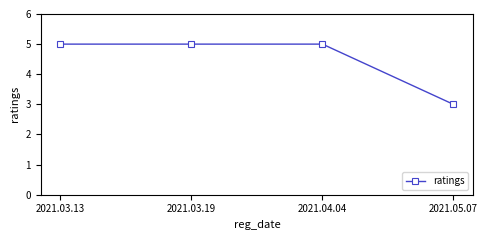

What is the label of the 1st point from the left?

2021.03.13